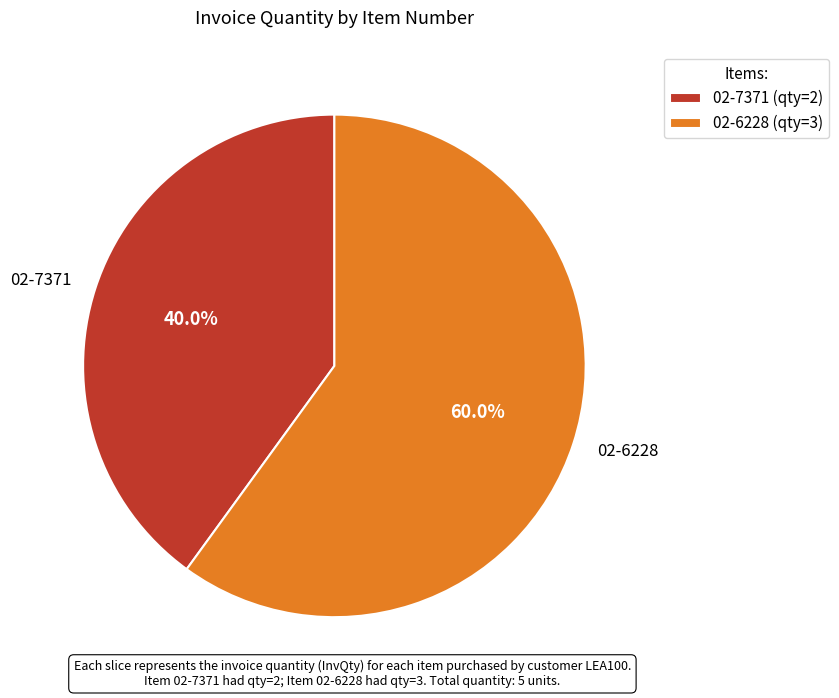

To the nearest percent, what is the difference between the largest and smallest slice percentages?

20%